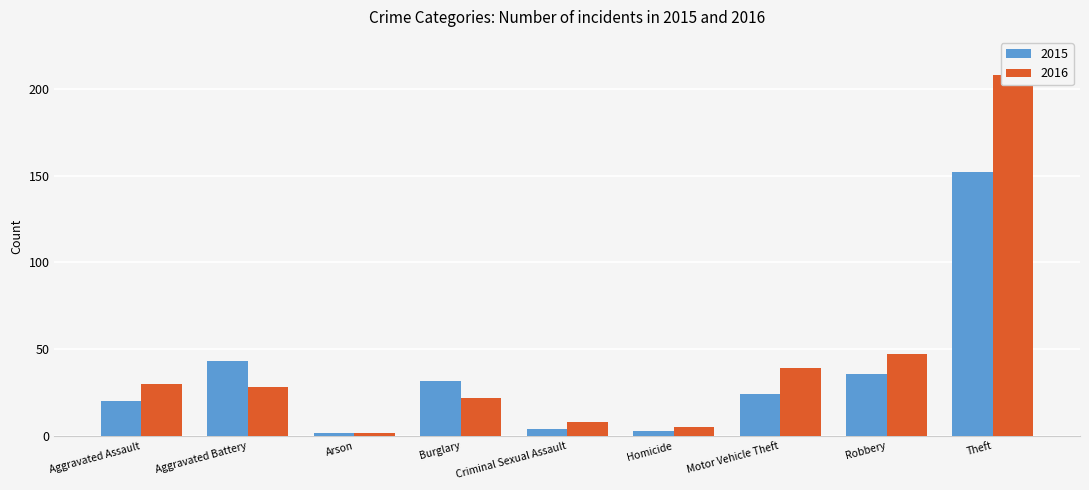

Does the chart contain any negative values?

No